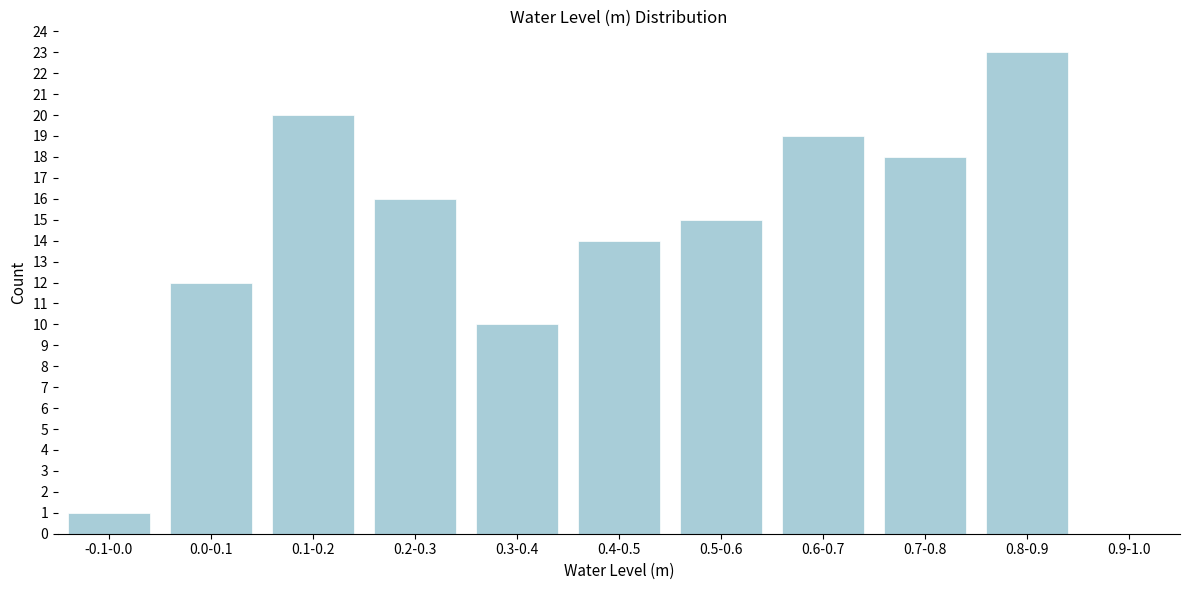

Reading left to right, extract all data points from this chart.

-0.1-0.0=1	0.0-0.1=12	0.1-0.2=20	0.2-0.3=16	0.3-0.4=10	0.4-0.5=14	0.5-0.6=15	0.6-0.7=19	0.7-0.8=18	0.8-0.9=23	0.9-1.0=0